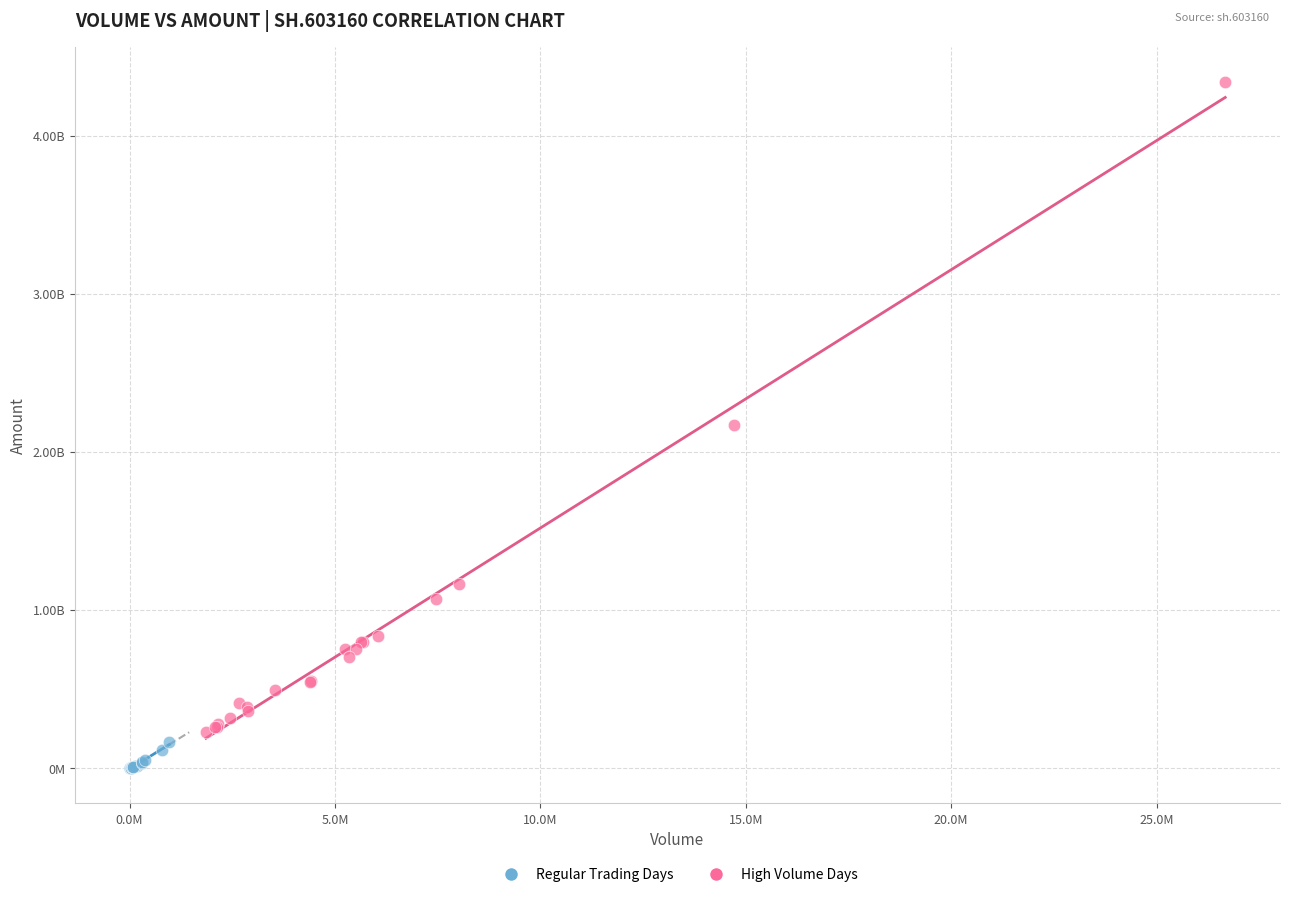

Which series contains the highest Y value?

High Volume Days